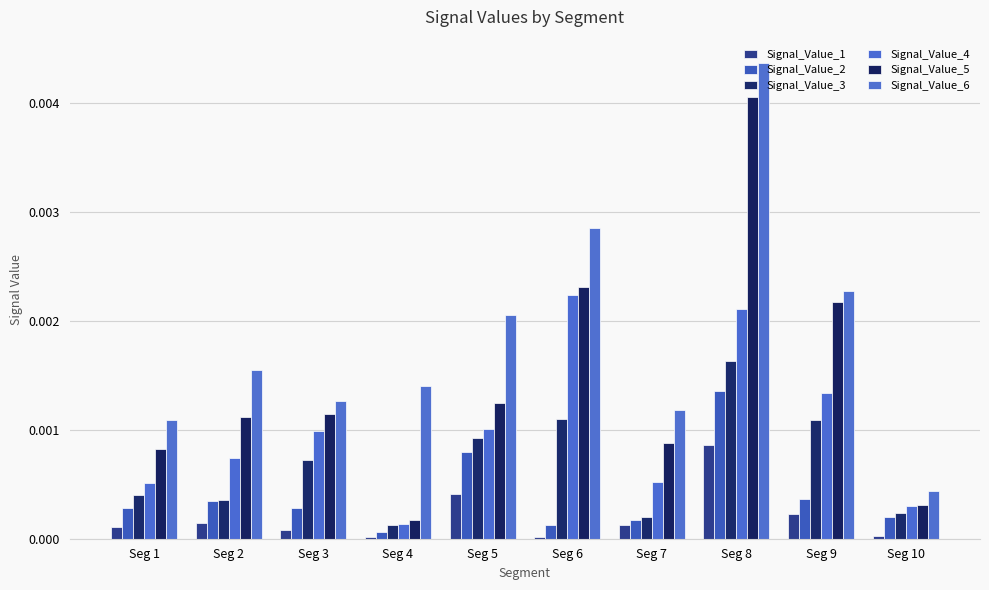

List the series in order of their peak value, lowest first.

Signal_Value_1, Signal_Value_2, Signal_Value_3, Signal_Value_4, Signal_Value_5, Signal_Value_6